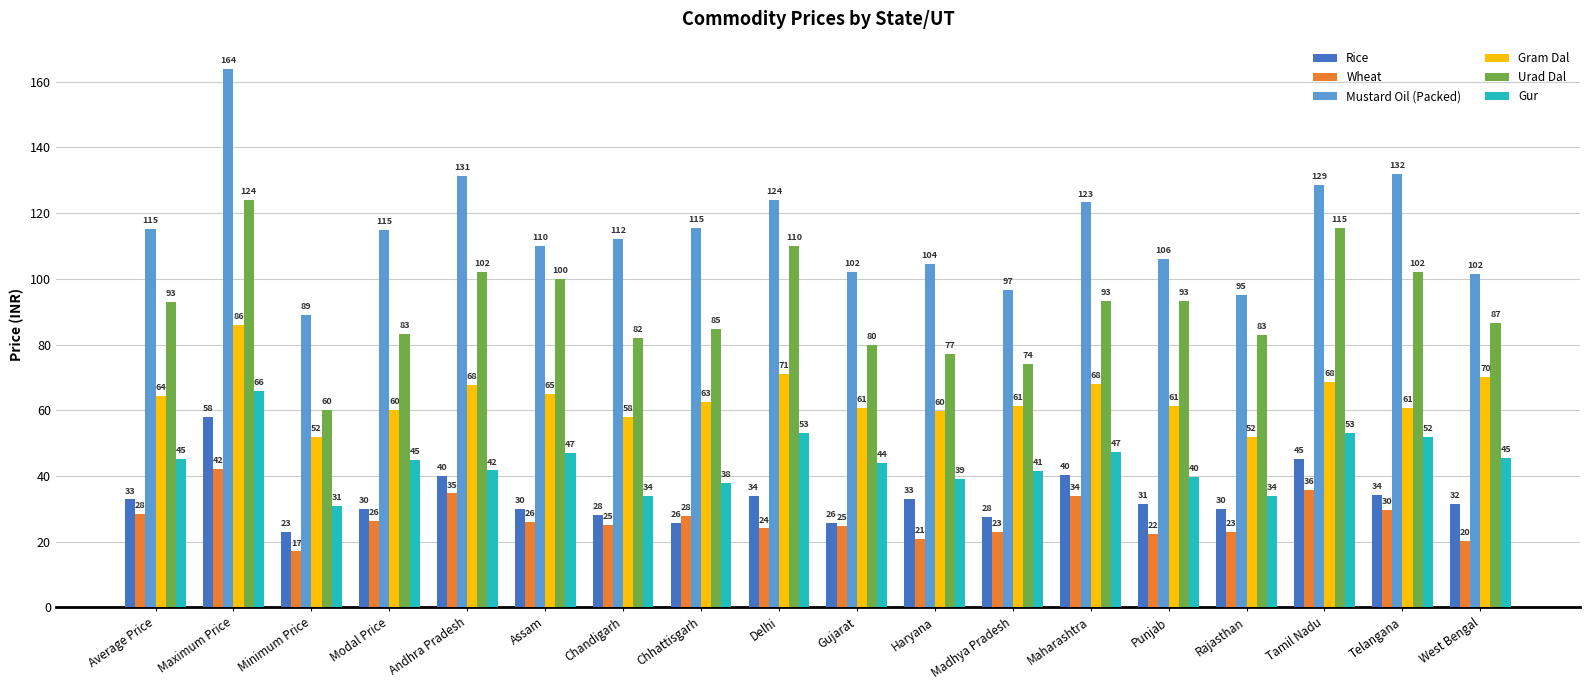

True or false: Mustard Oil (Packed) has a value of 101.5 at West Bengal.

True